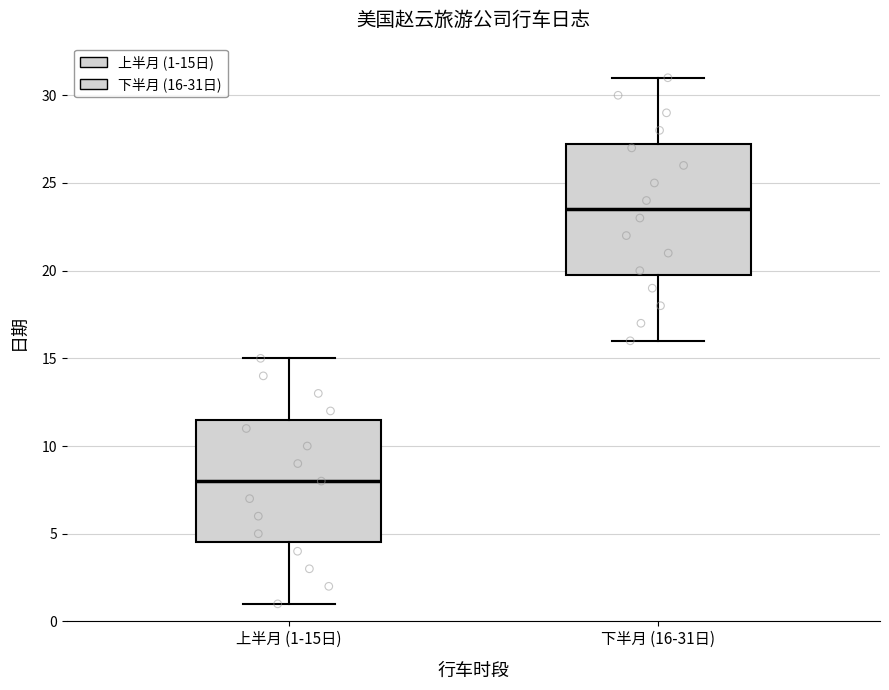

Reading left to right, transcribe this box plot: for each box, give where its median line is, the range the box spans, and where its two whiskers end, as read against the y-axis. The values are not printed on the chart, so give them approximately, as read against the axis.

上半月 (1-15日): median 8.0, box 4.5 to 11.5, whiskers 1.0 to 15.0
下半月 (16-31日): median 23.5, box 20.0 to 27.5, whiskers 16.0 to 31.0